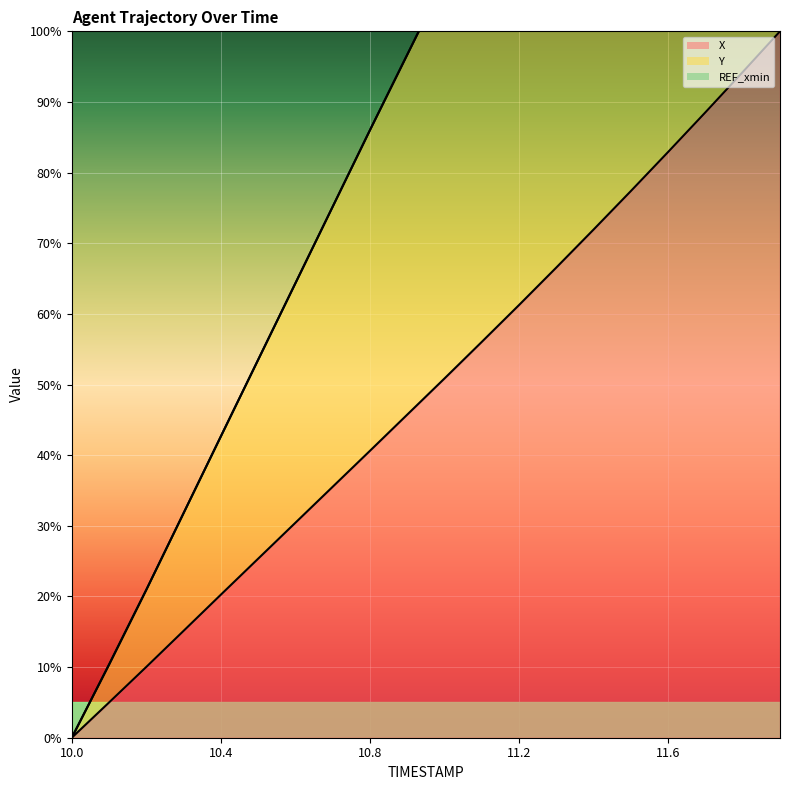

How many lines are shown in the chart?

2